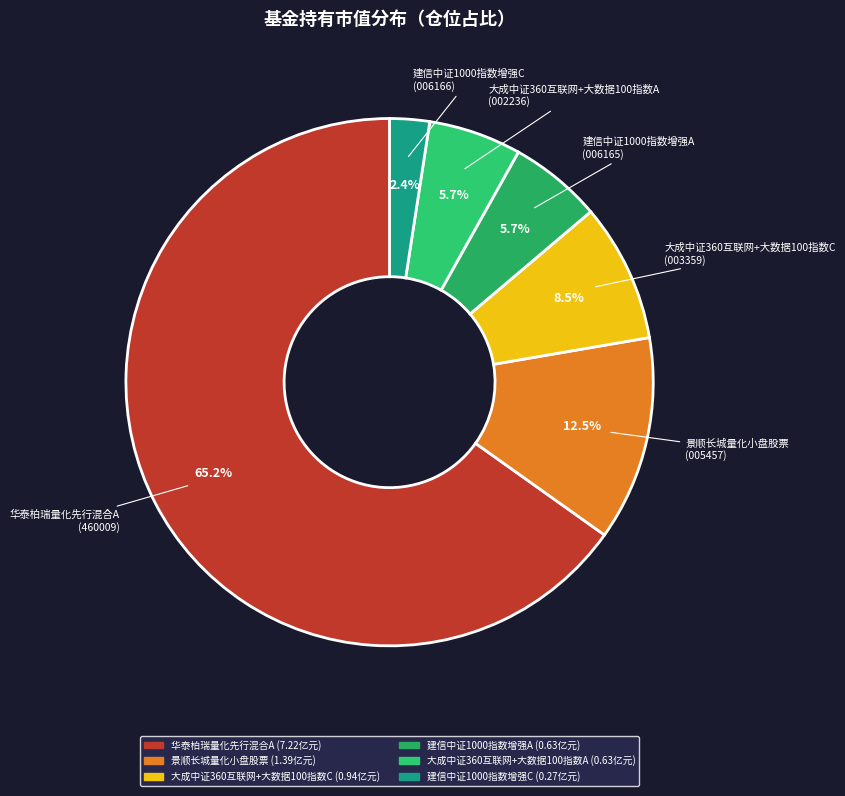

Approximately how many times larger is the value at 大成中证360互联网+大数据100指数A compared to 景顺长城量化小盘股票?

0.5